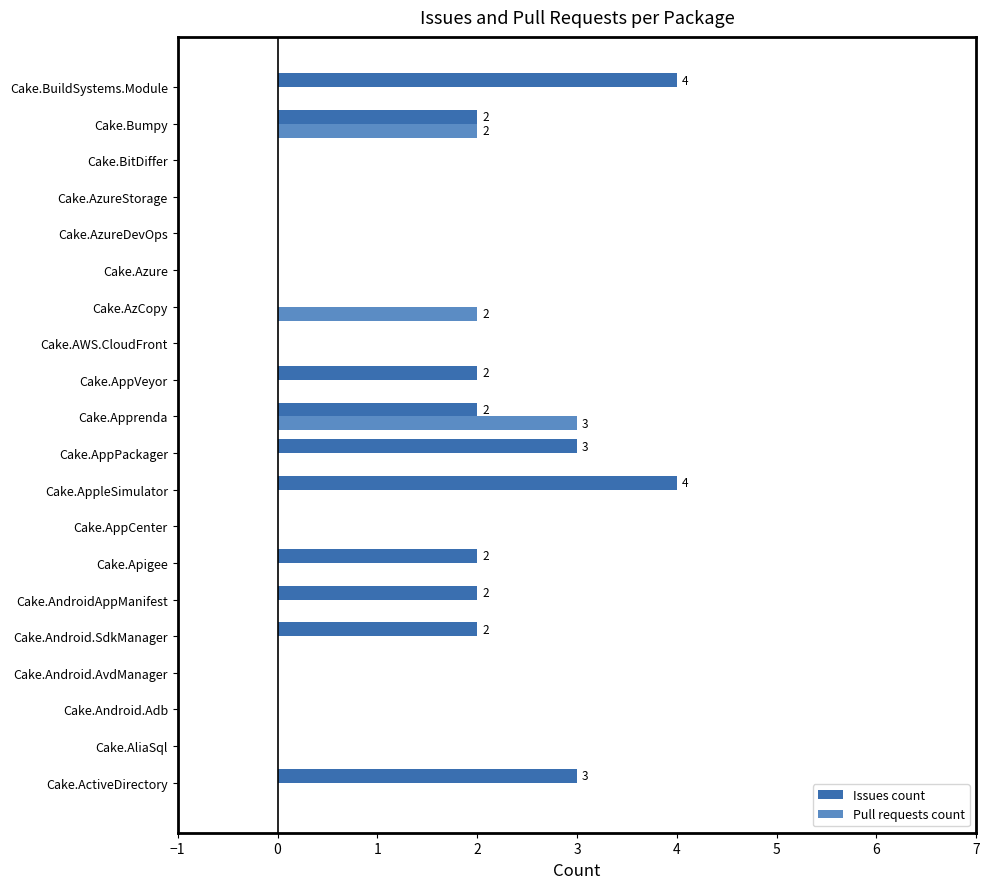

The value of Issues count at Cake.AppPackager is 1. True or false?

False